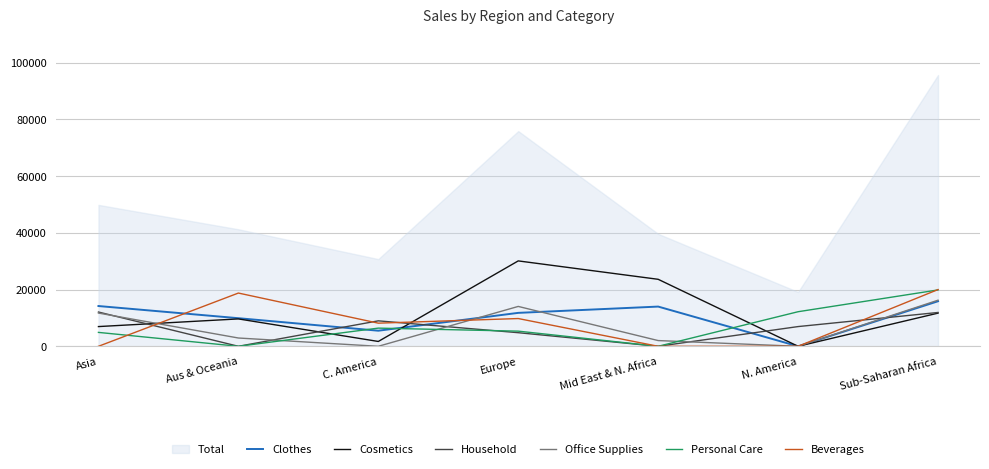

Is it true that Personal Care equals 2006 at C. America?

False